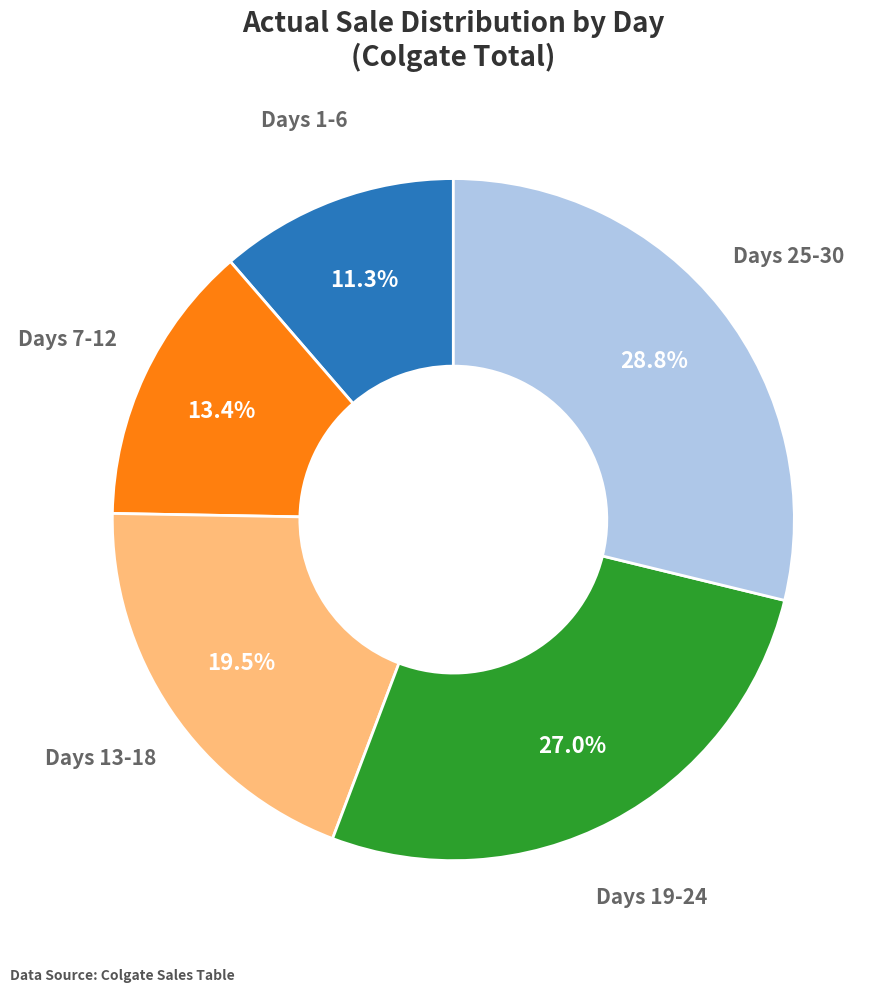

Is there a majority slice in this chart?

No